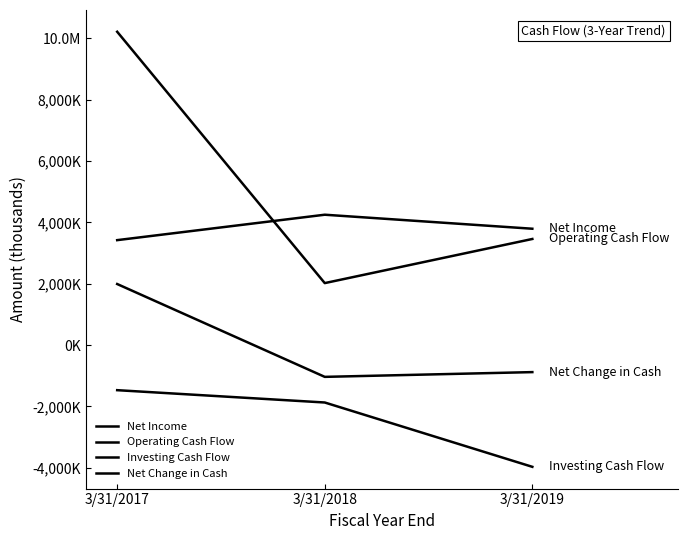

True or false: Operating Cash Flow has a value of 3461000 at 3/31/2019.

True